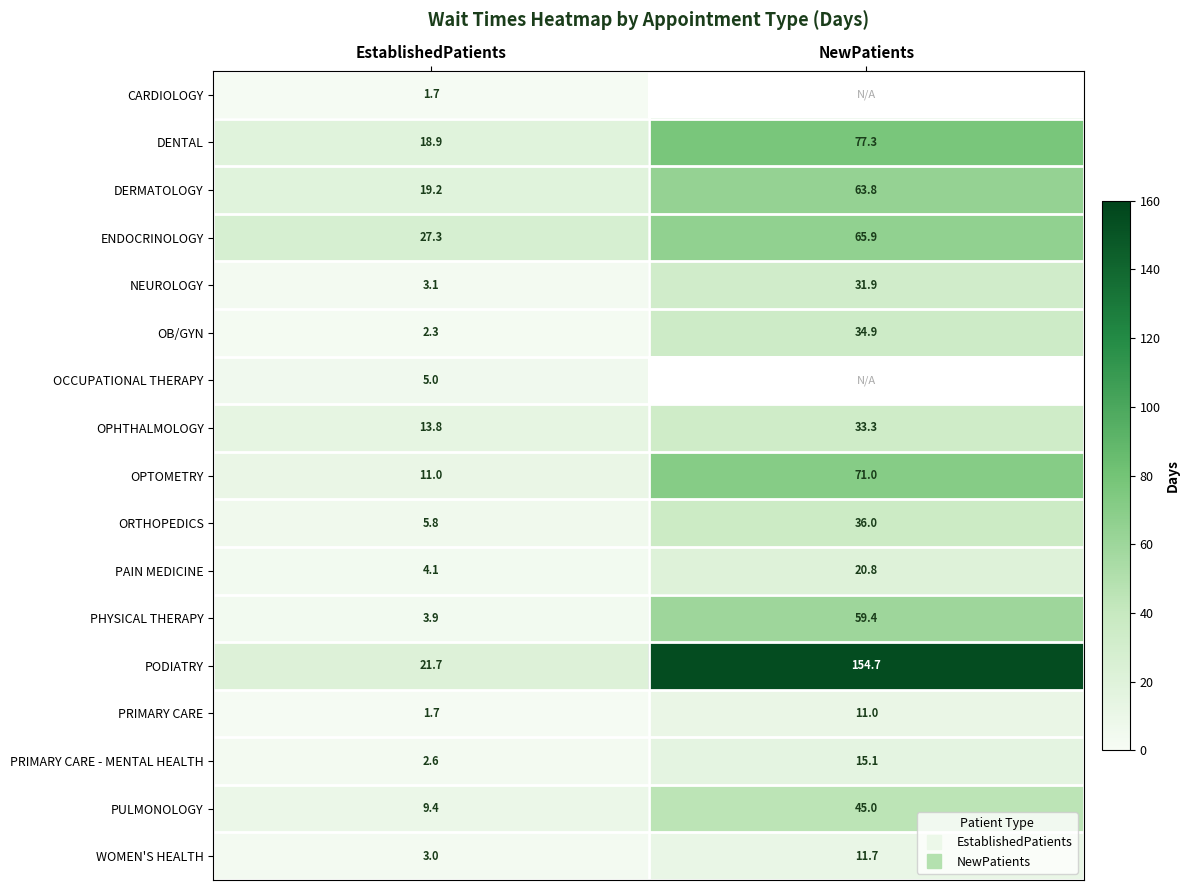

Is the value of DENTAL at EstablishedPatients greater than the value of OCCUPATIONAL THERAPY at NewPatients?

No